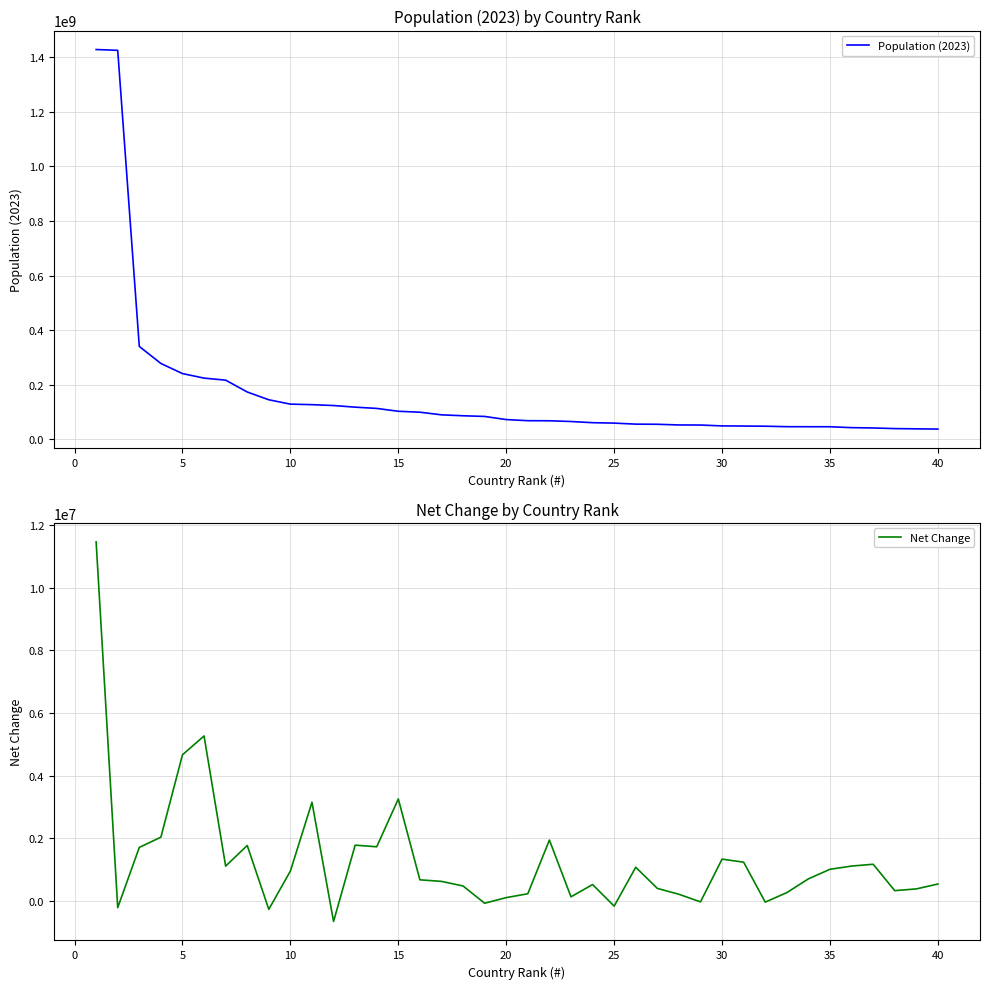

The Population (2023) series shows 110083030 at 20. True or false?

False